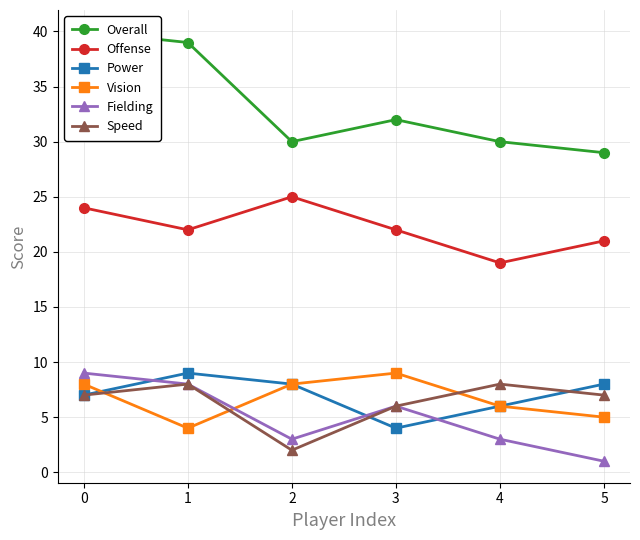

What is the value of the Fielding point at the 6th from the left?

1